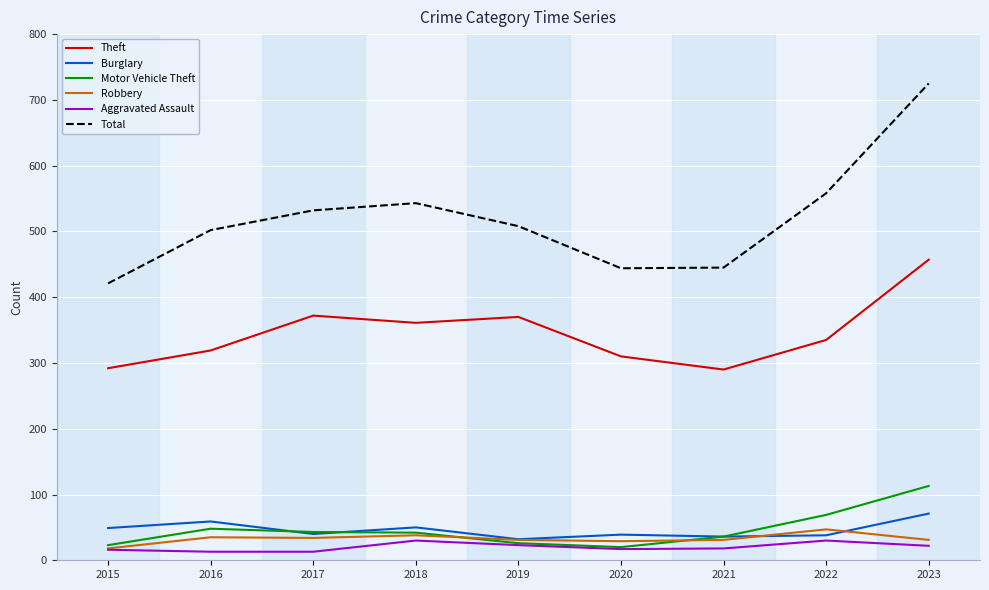

The value of Total at 2023 is 725. True or false?

True